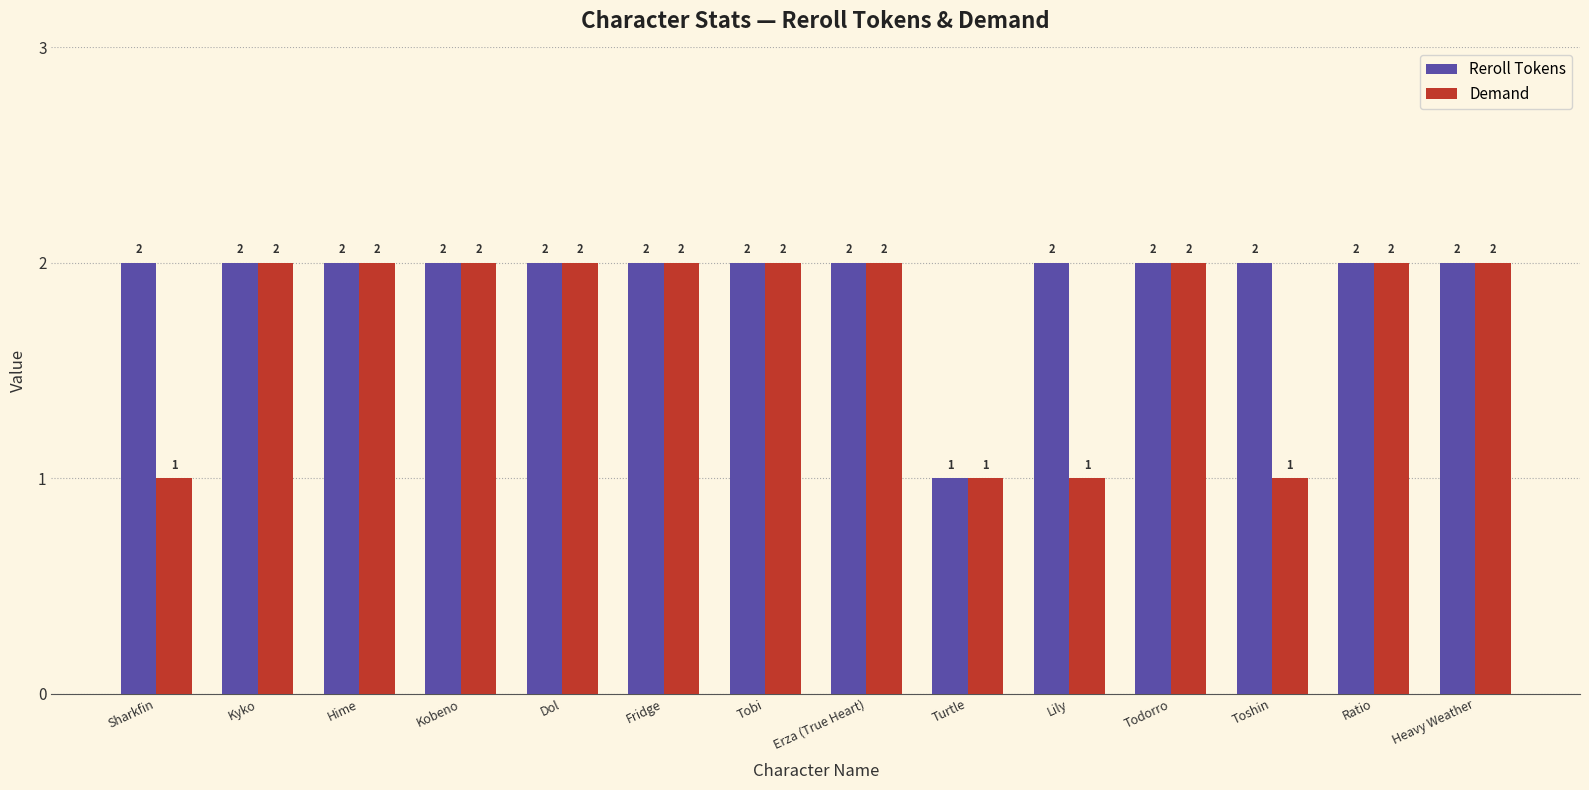

List the series in order of their overall mean, highest first.

Reroll Tokens, Demand